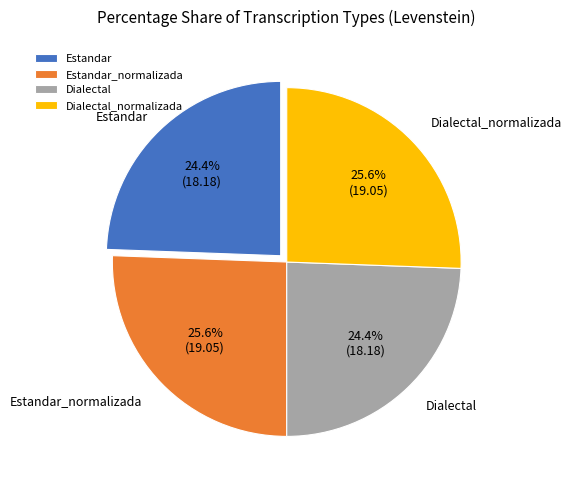

Combined, what portion of the pie is Dialectal and Estandar?

48.8%